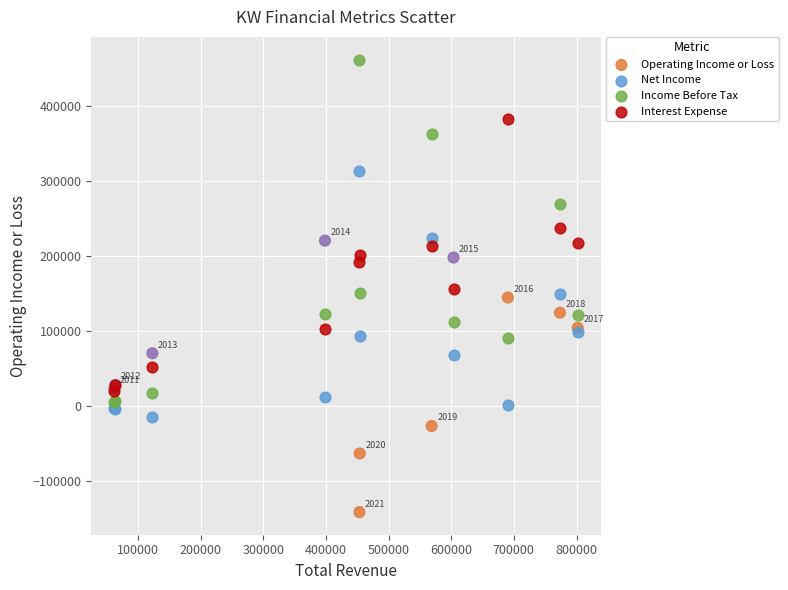

What are all the series names shown in the legend?

Operating Income or Loss, Net Income, Income Before Tax, Interest Expense